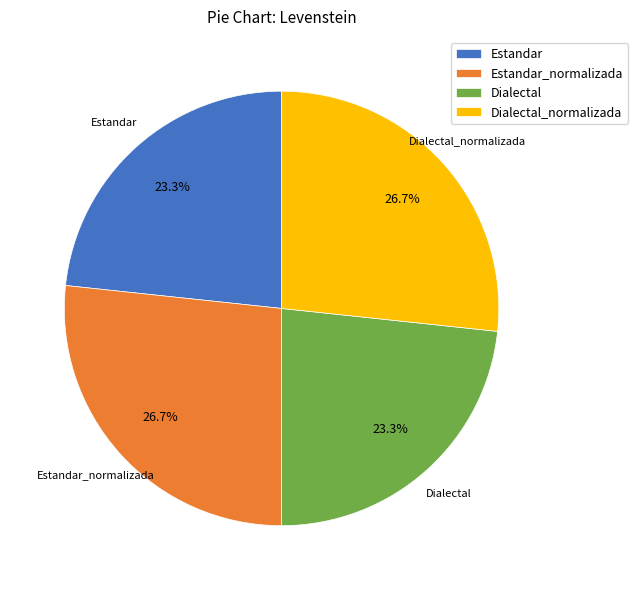

Approximately how many times larger is the value at Dialectal compared to Estandar?

1.0